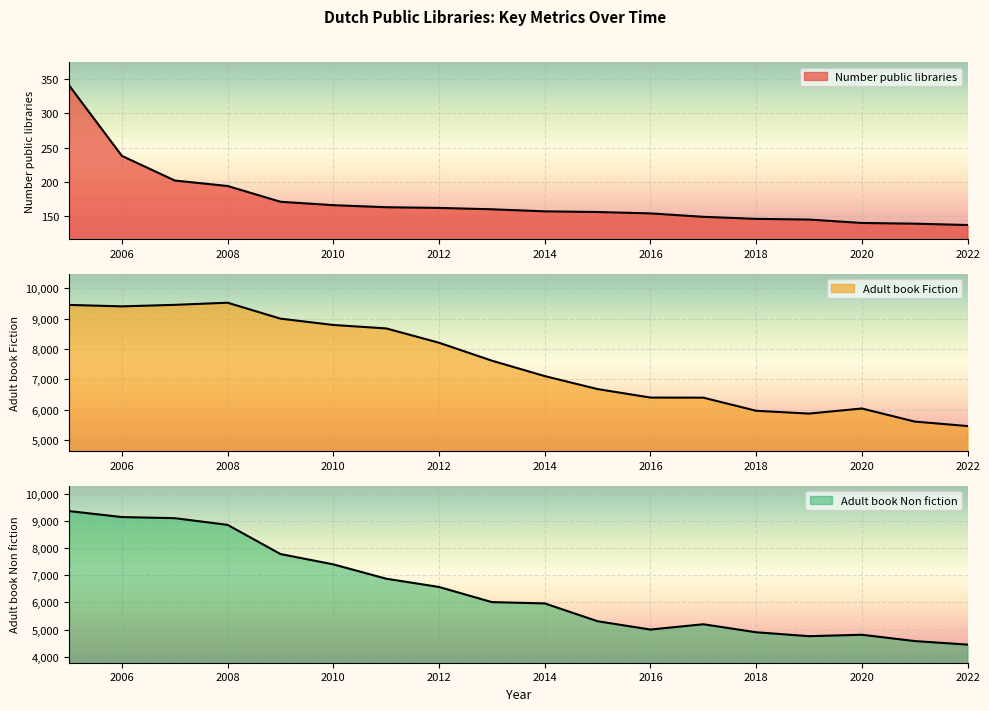

Reading left to right, list all the values displayed in this chart.

Number public libraries: 341	238	202	194	171	166	163	162	160	157	156	154	149	146	145	140	139	137
Adult book Fiction: 9452	9404	9454	9524	8999	8791	8677	8205	7614	7106	6678	6398	6395	5963	5870	6038	5607	5459
Adult book Non fiction: 9366	9145	9104	8858	7783	7403	6875	6570	6013	5965	5308	5002	5197	4902	4758	4810	4578	4447